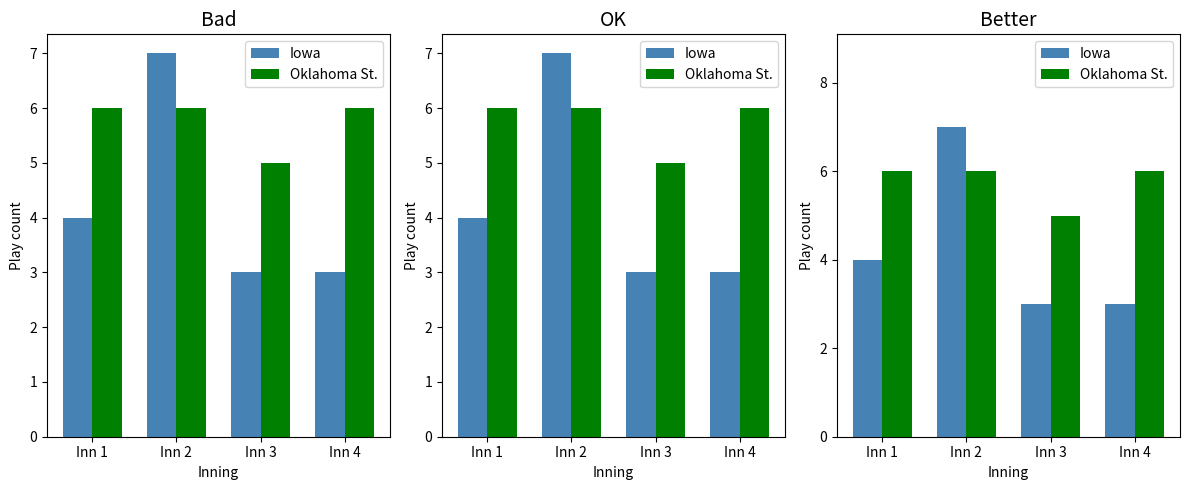

List the series in order of their overall mean, highest first.

Oklahoma St., Iowa